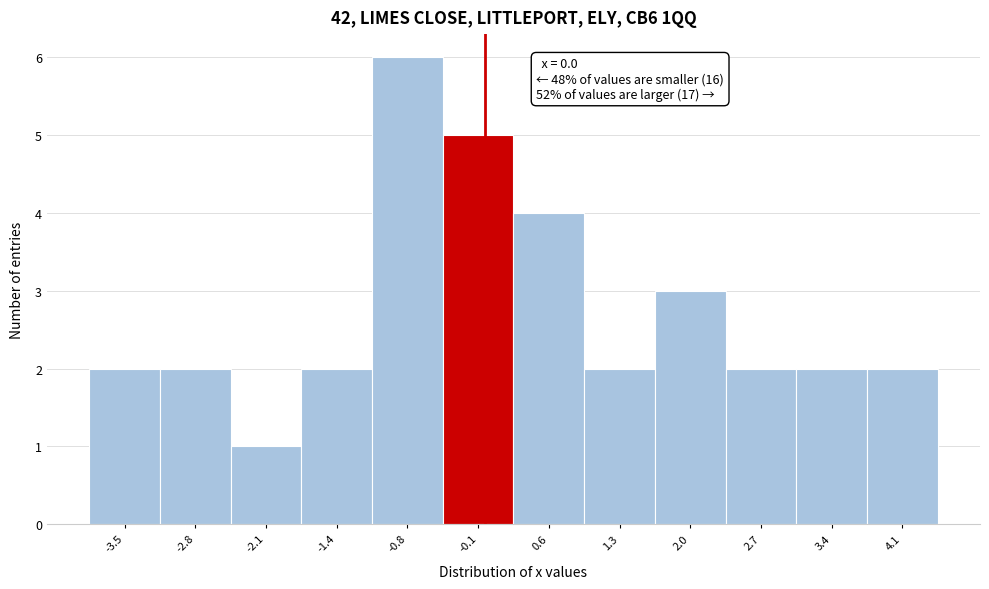

Which range on the x-axis has the tallest bar?

-1.1 to -0.4